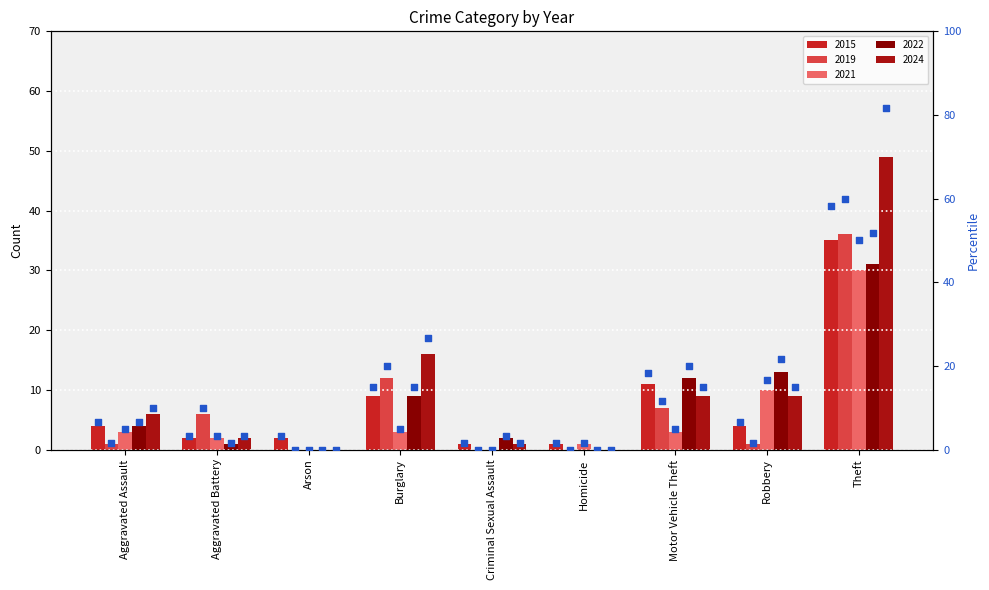

Which series has the largest total across all categories?

2024